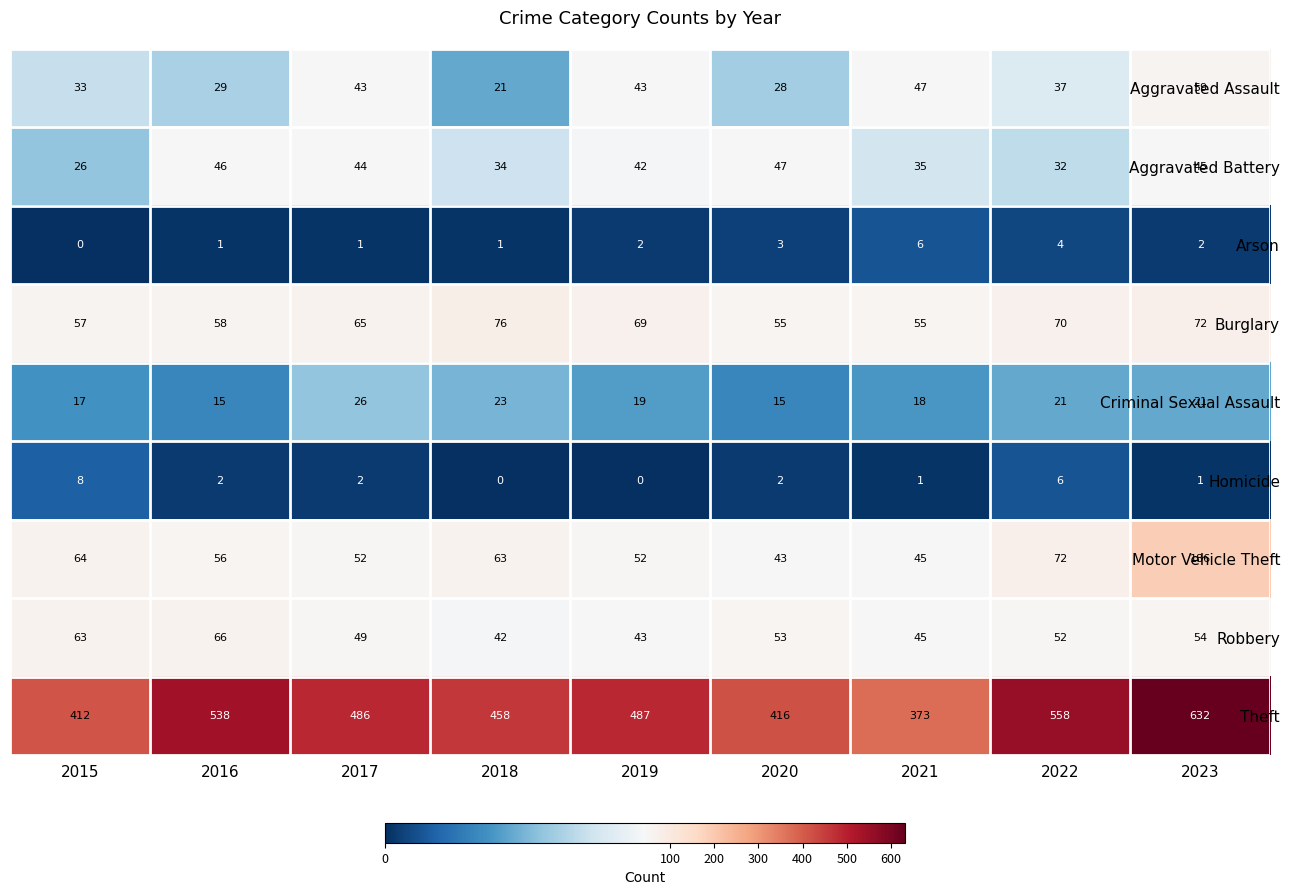

Which series changed the most between 2018 and 2023?

Theft